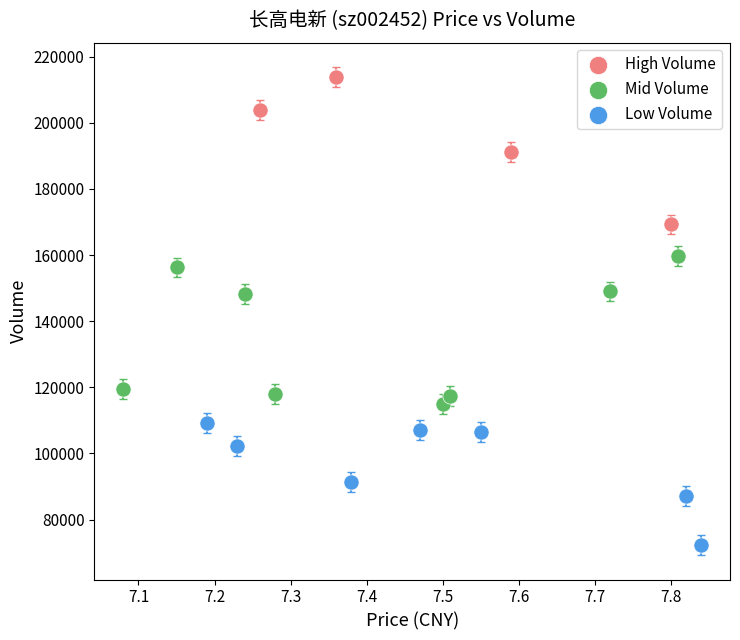

Which series reaches the minimum Y coordinate?

Low Volume